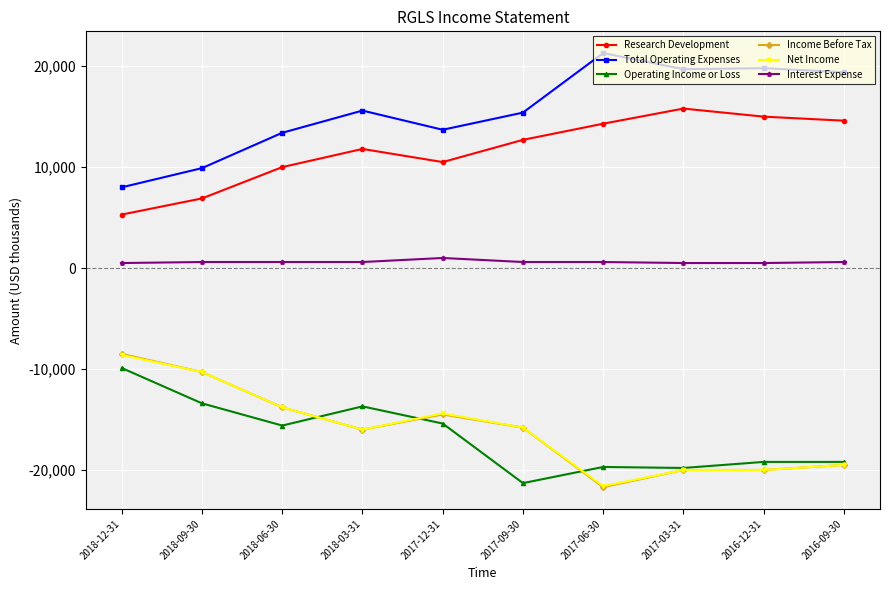

True or false: Income Before Tax and Interest Expense cross at least once.

False